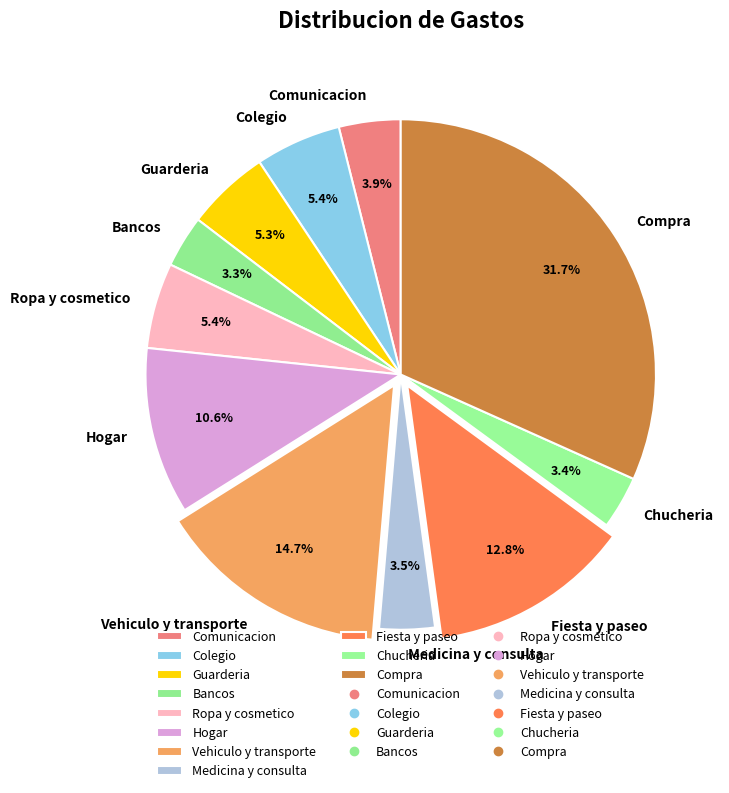

Which category has the biggest portion of the pie?

Compra